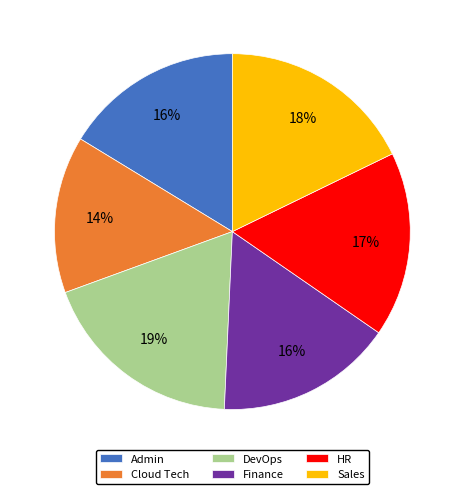

To the nearest percent, what is the average slice percentage?

17%